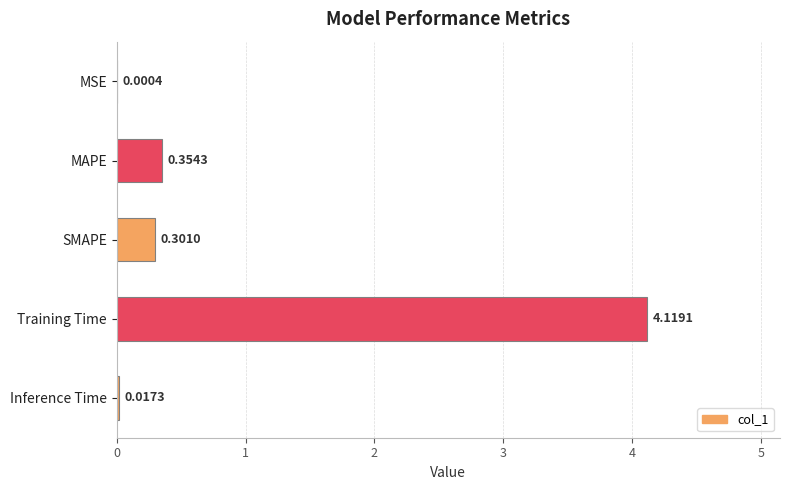

What is the change in value from SMAPE to Training Time?

+3.8